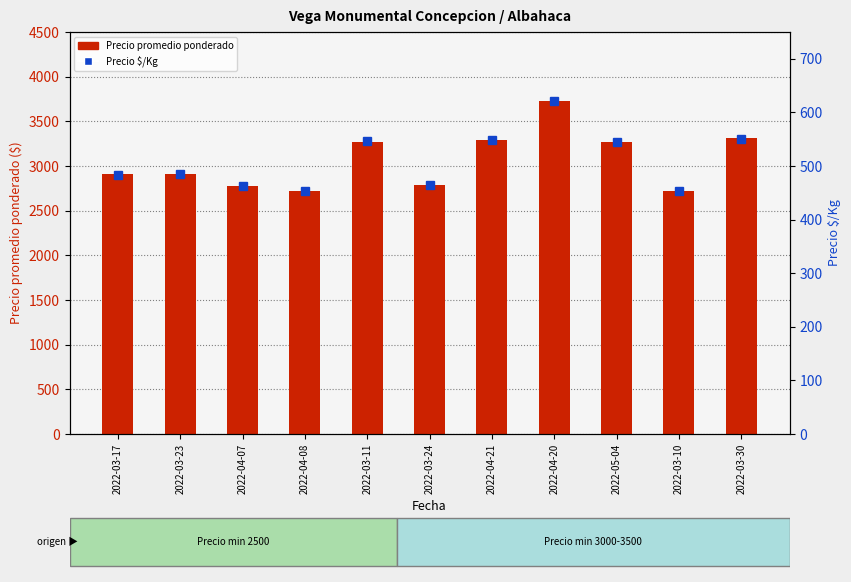

What is the label of the 7th bar from the right?

2022-03-11